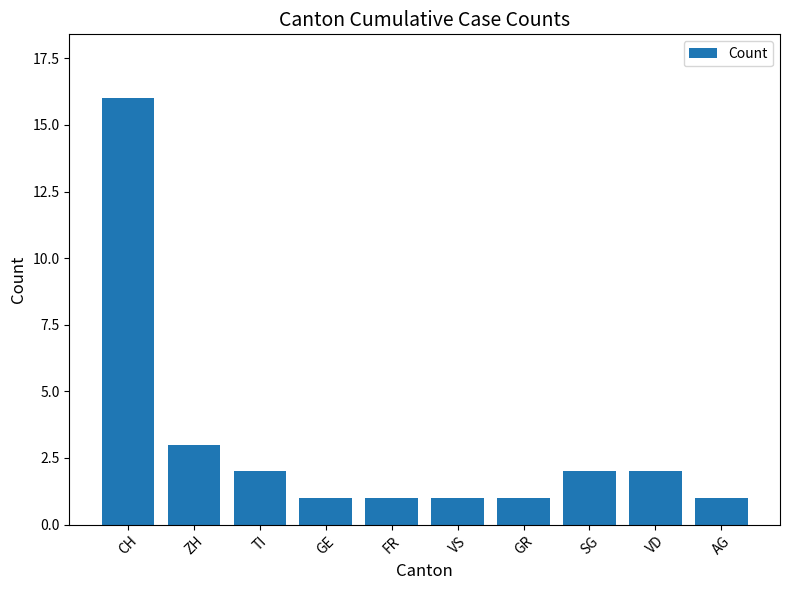

Approximately how many times larger is the value at SG compared to FR?

2.0